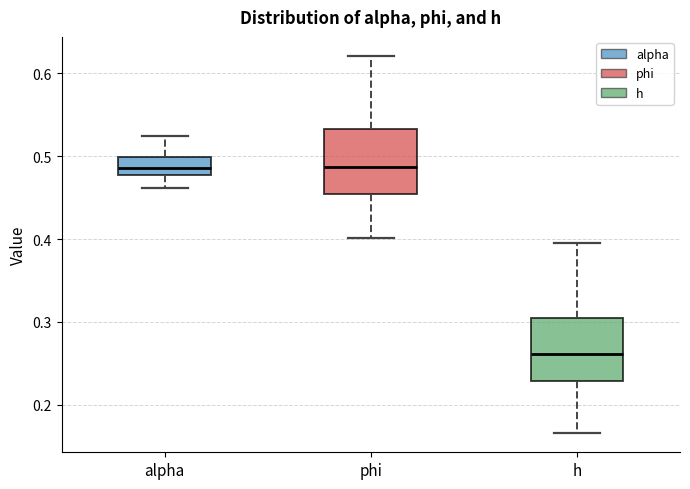

Reading left to right, transcribe this box plot: for each box, give where its median line is, the range the box spans, and where its two whiskers end, as read against the y-axis. The values are not printed on the chart, so give them approximately, as read against the axis.

alpha: median 0.49, box 0.48 to 0.50, whiskers 0.46 to 0.52
phi: median 0.49, box 0.45 to 0.53, whiskers 0.40 to 0.62
h: median 0.26, box 0.23 to 0.31, whiskers 0.17 to 0.39